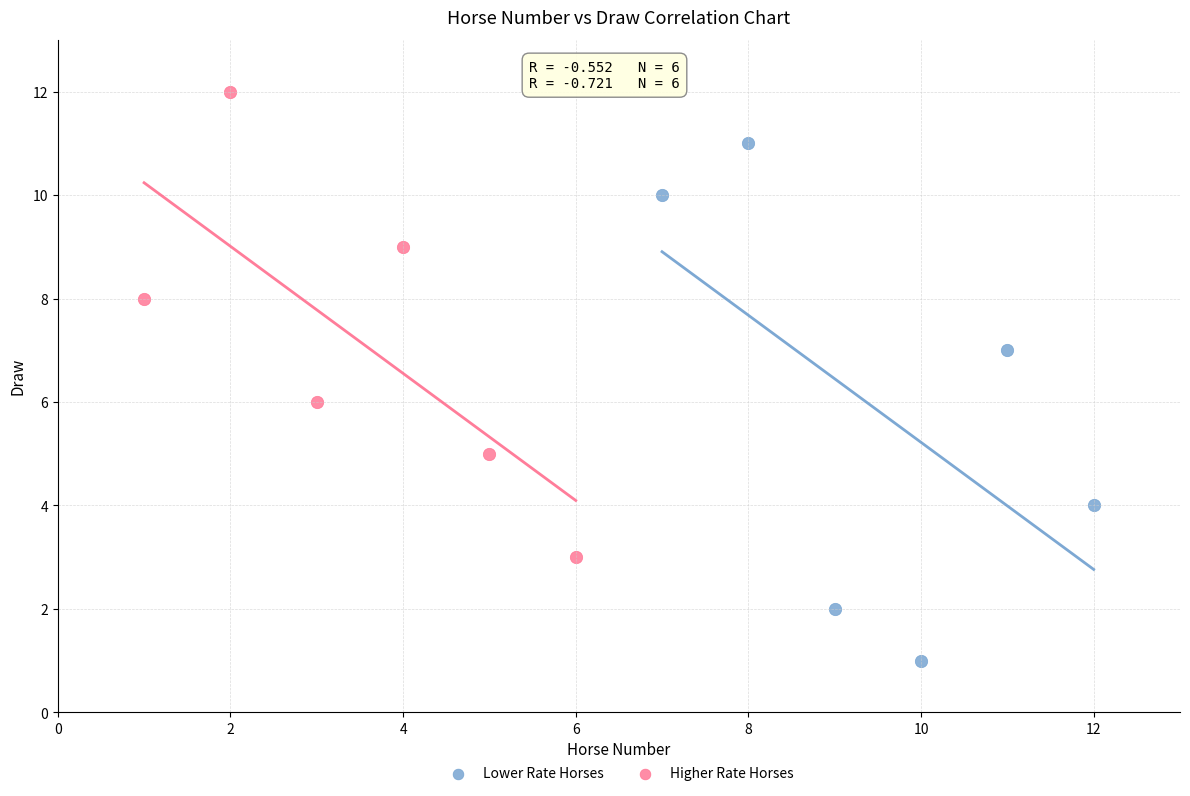

Which series contains the highest Y value?

Higher Rate Horses